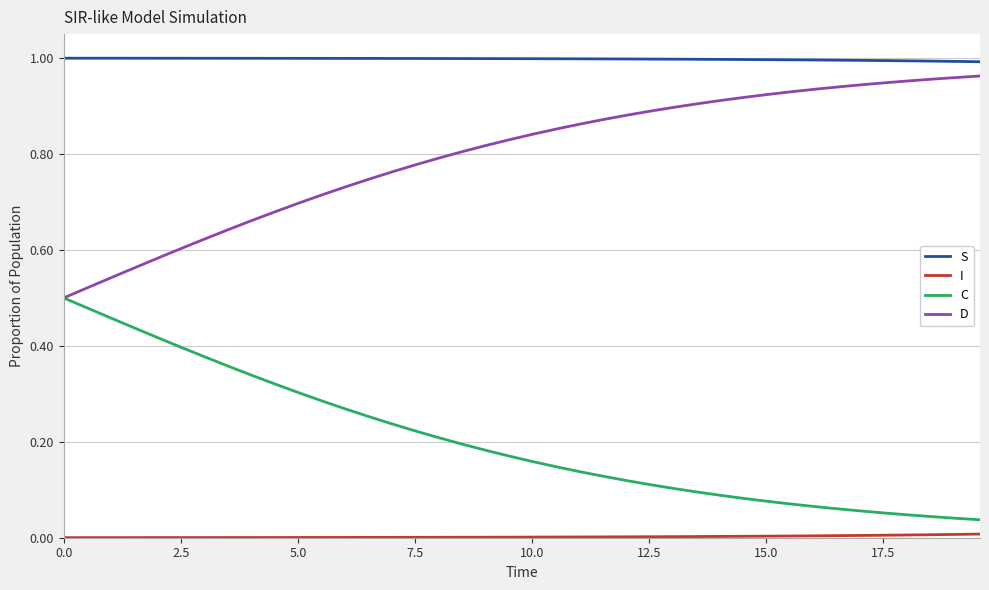

At how many categories does at least one series exceed 0?

40